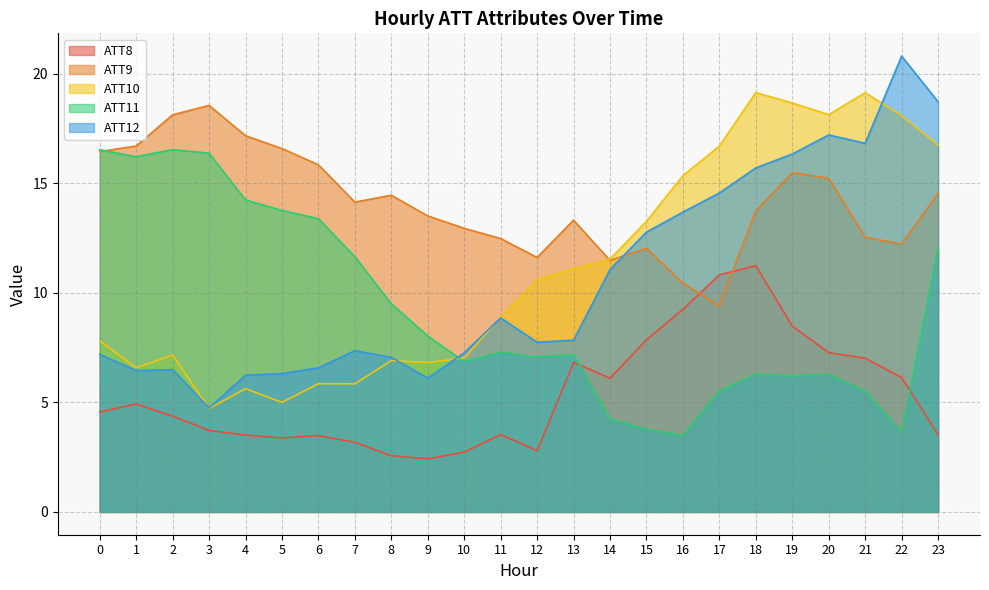

Read the ATT9 value at 13.

13.3